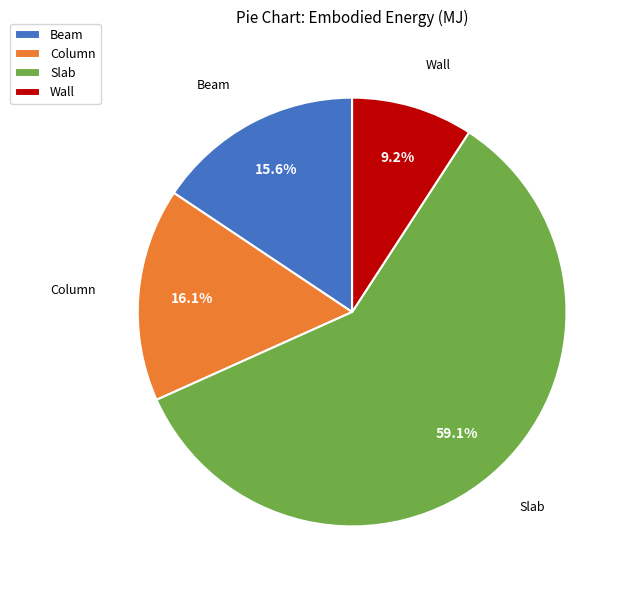

What is the ratio of the value at Beam to the value at Slab?

0.3